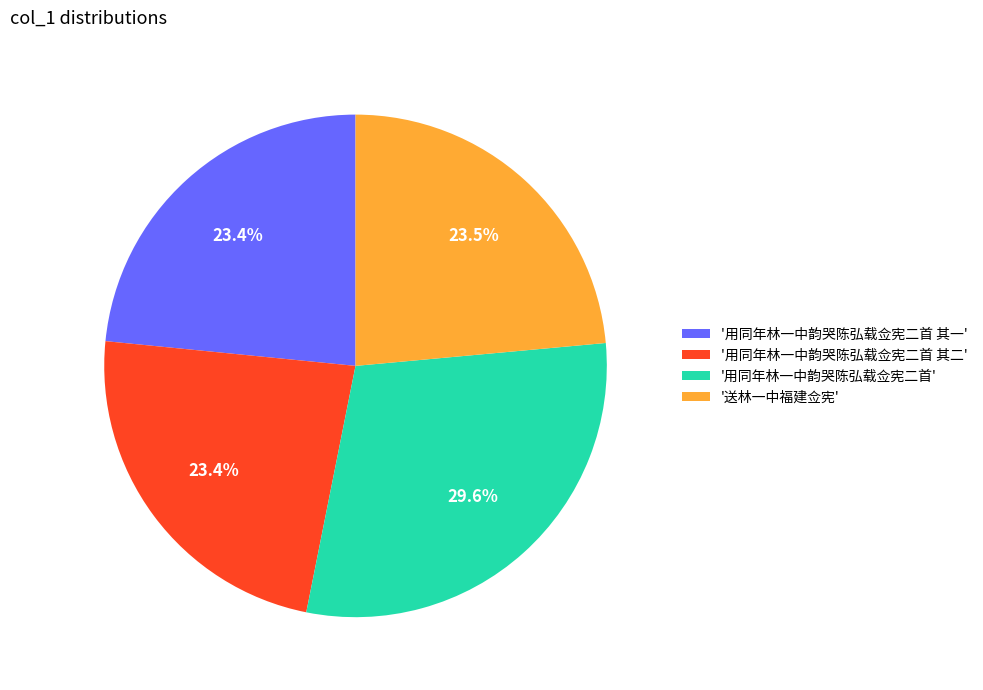

Is there a majority slice in this chart?

No